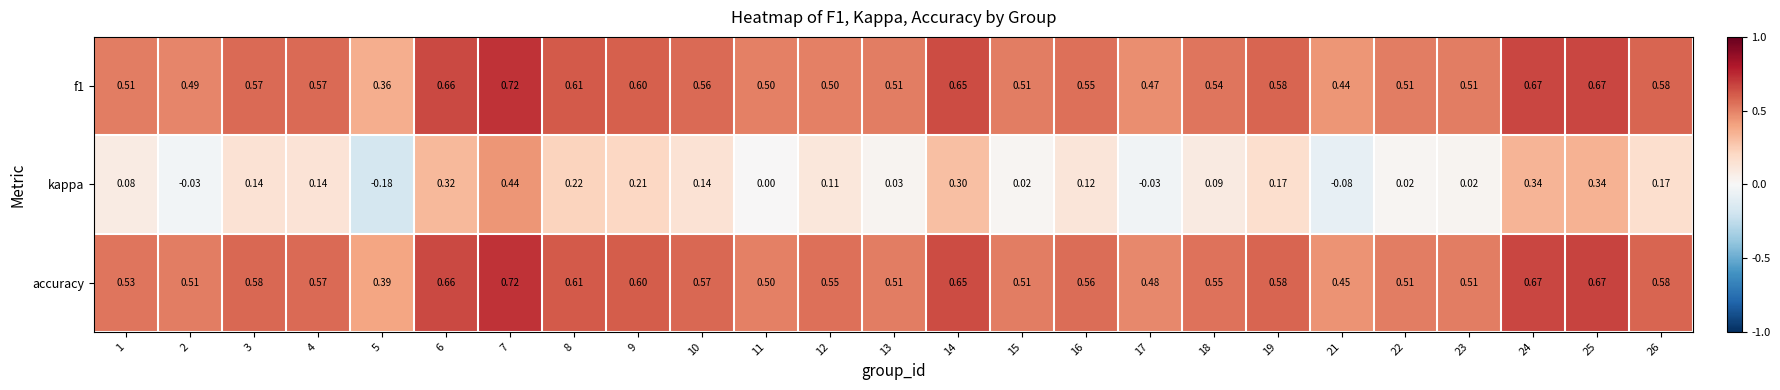

Which series changed the most between 16 and 25?

kappa